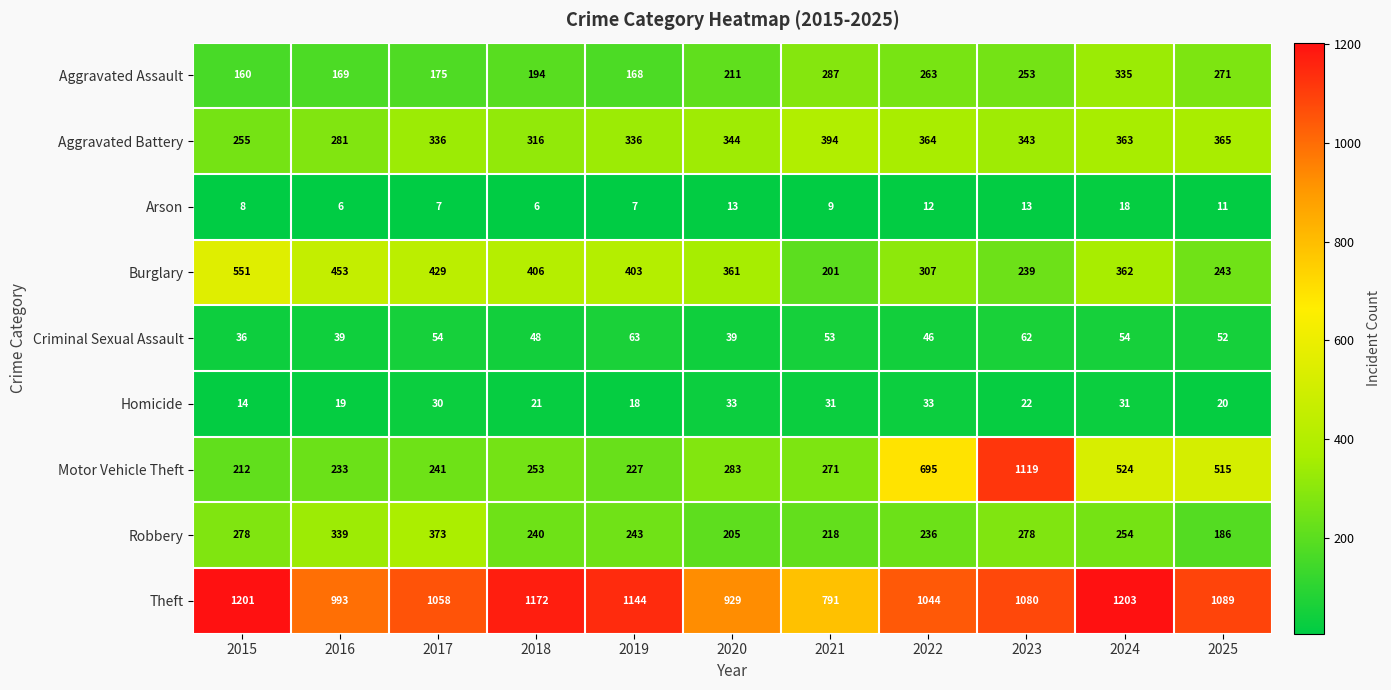

What is the maximum value shown in the chart?

1203